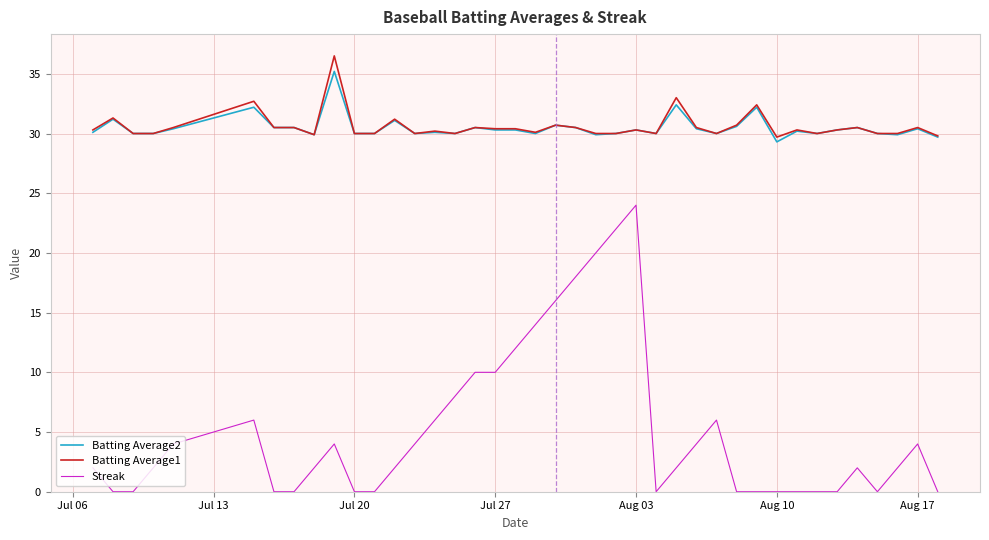

True or false: Streak and Batting Average1 cross at least once.

False